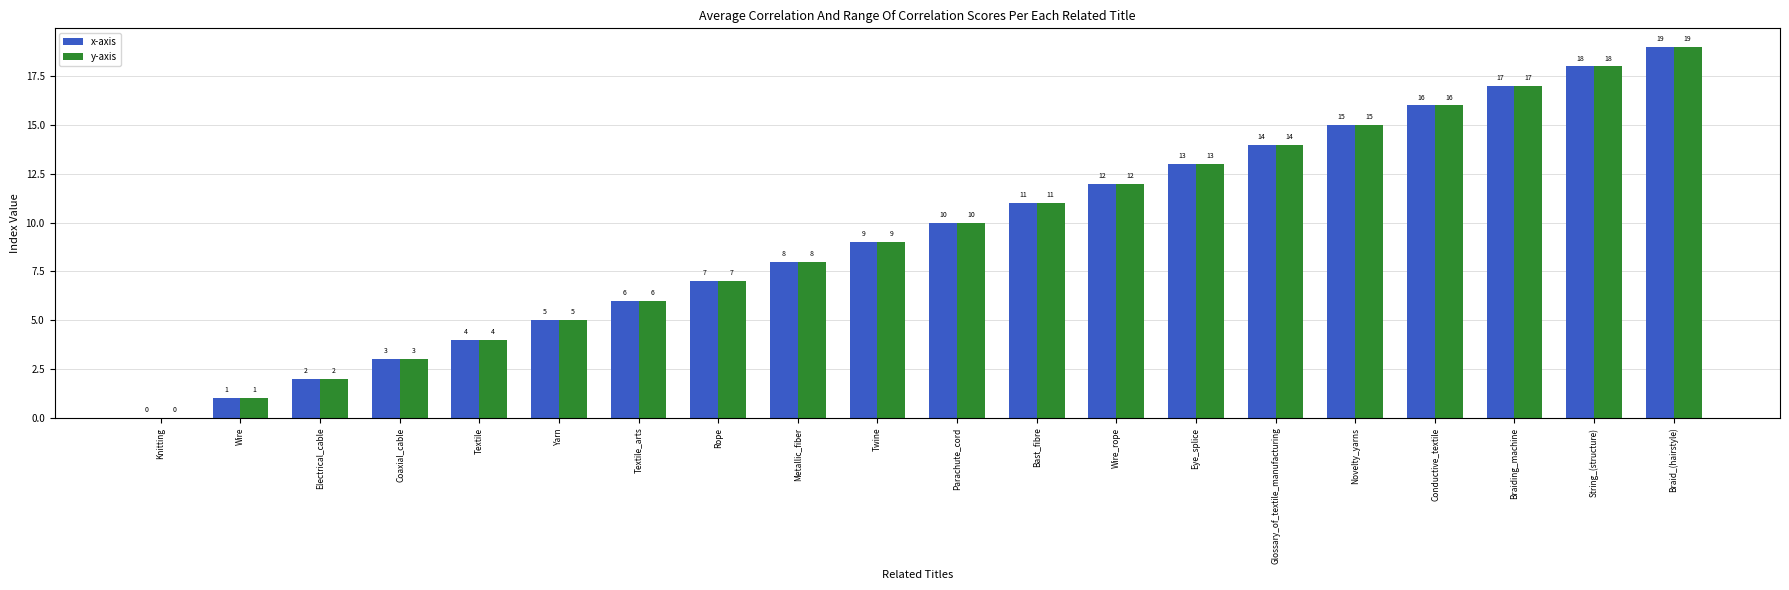

Reading right to left, transcribe all the data shown in this chart.

x-axis: 19	18	17	16	15	14	13	12	11	10	9	8	7	6	5	4	3	2	1	0
y-axis: 19	18	17	16	15	14	13	12	11	10	9	8	7	6	5	4	3	2	1	0